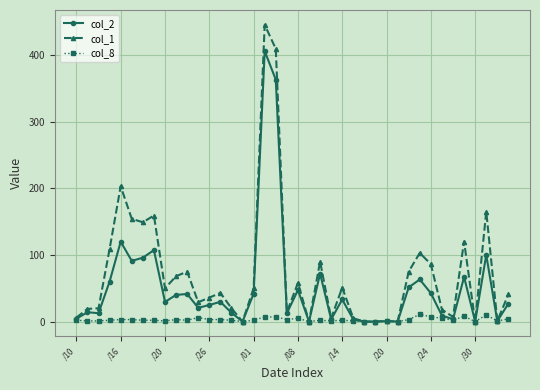

True or false: col_1 has more than 2 interior local peaks.

True